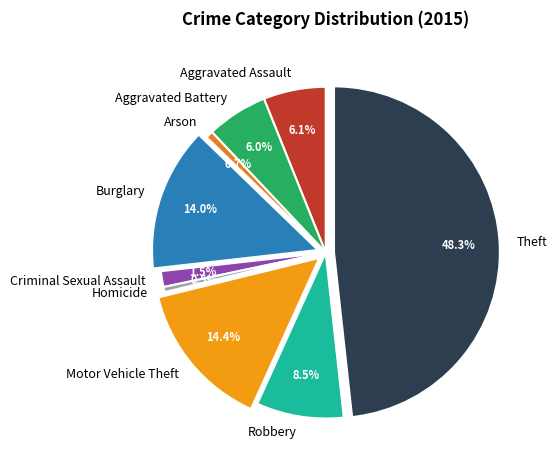

To the nearest percent, what is the difference between the Robbery and Theft slice percentages?

40%